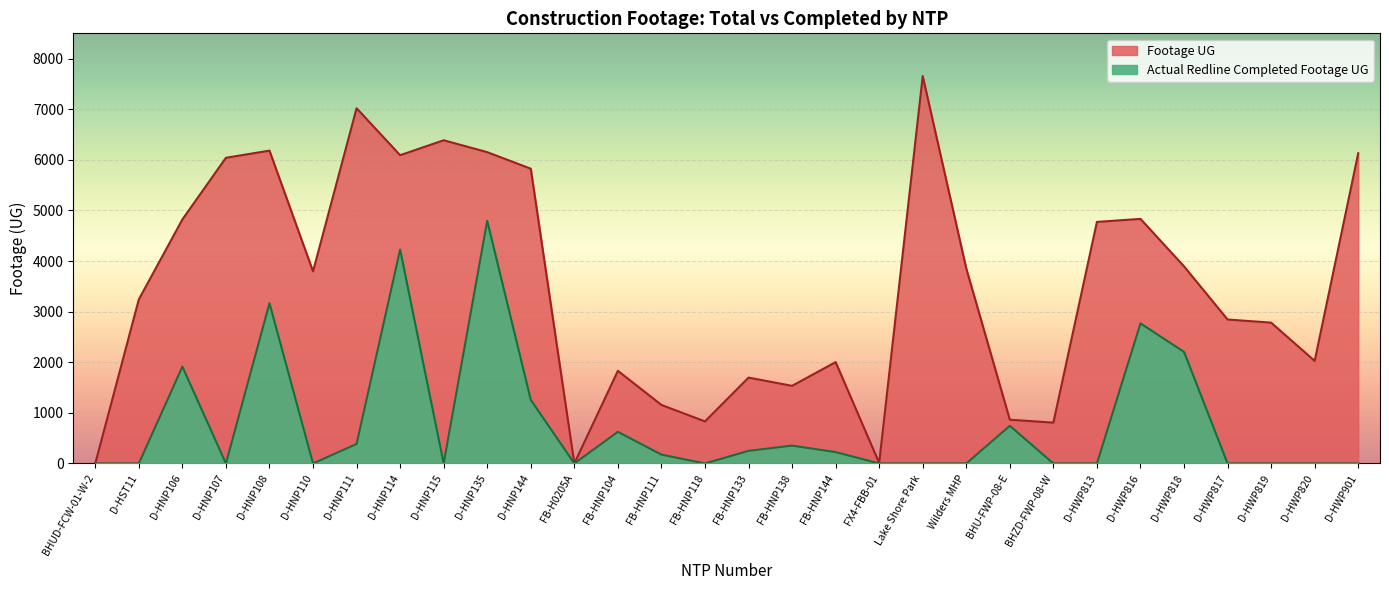

True or false: Actual Redline Completed Footage UG and Footage UG cross at least once.

False